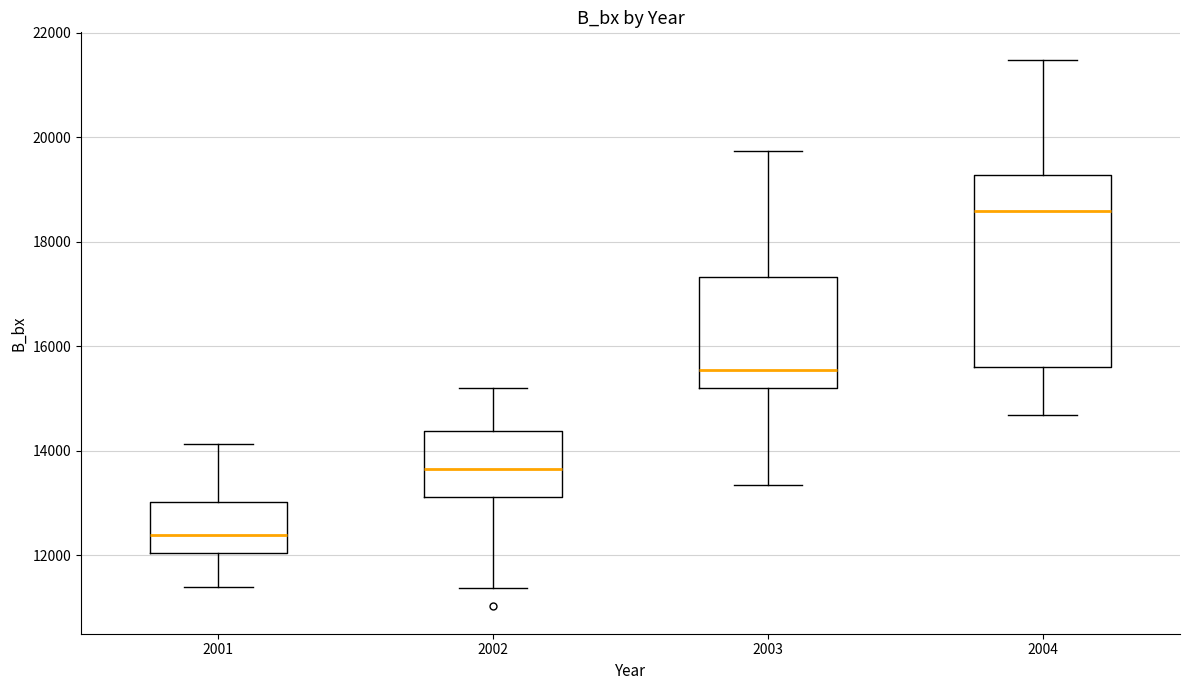

Where is the upper edge of the box at x = 2002 on the y-axis? The values are not printed on the chart, so give them approximately, as read against the axis.

14400